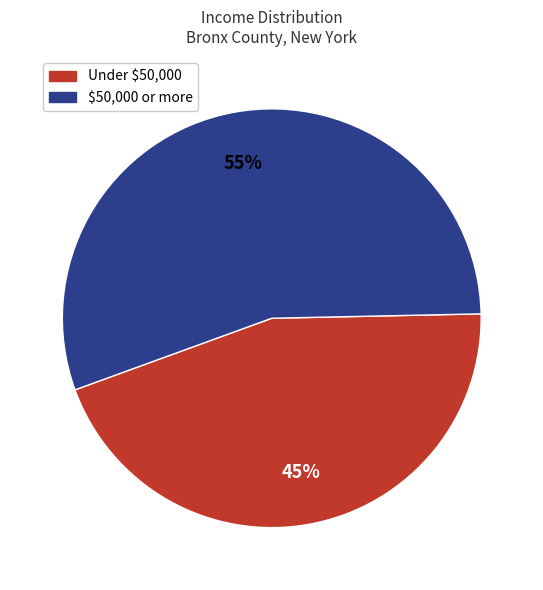

To the nearest percent, what is the difference between the largest and smallest slice percentages?

10%